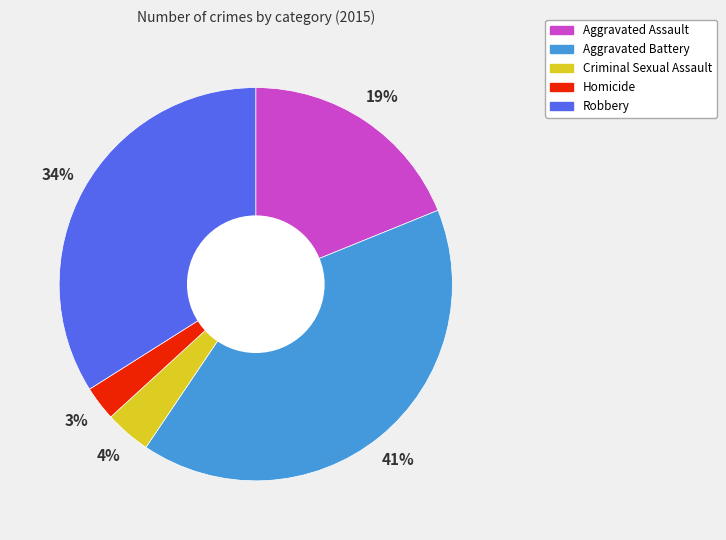

To the nearest percent, what percentage of the pie is Robbery?

34%